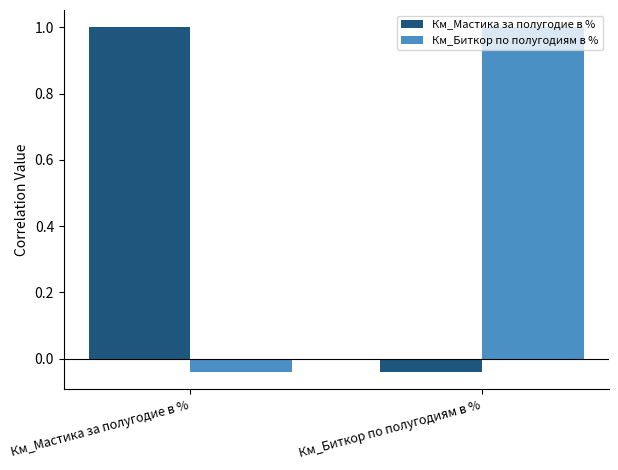

The value of Км_Мастика за полугодие в % at Км_Мастика за полугодие в % is 1.0. True or false?

True